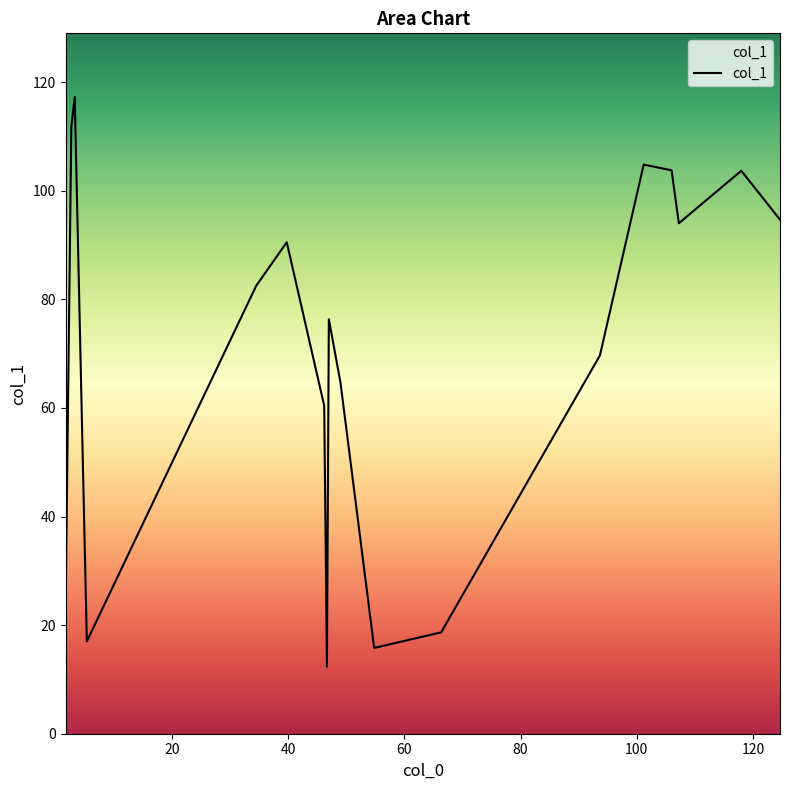

True or false: the data has more than 2 interior local peaks.

True